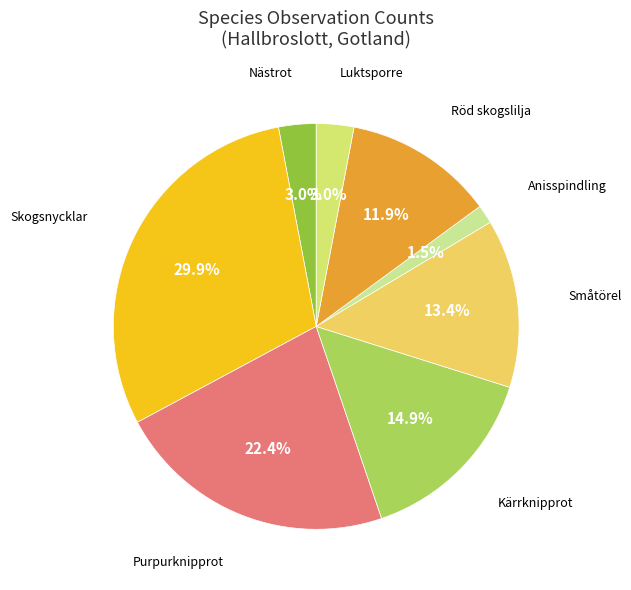

To the nearest percent, what is the difference between the largest and smallest slice percentages?

28%